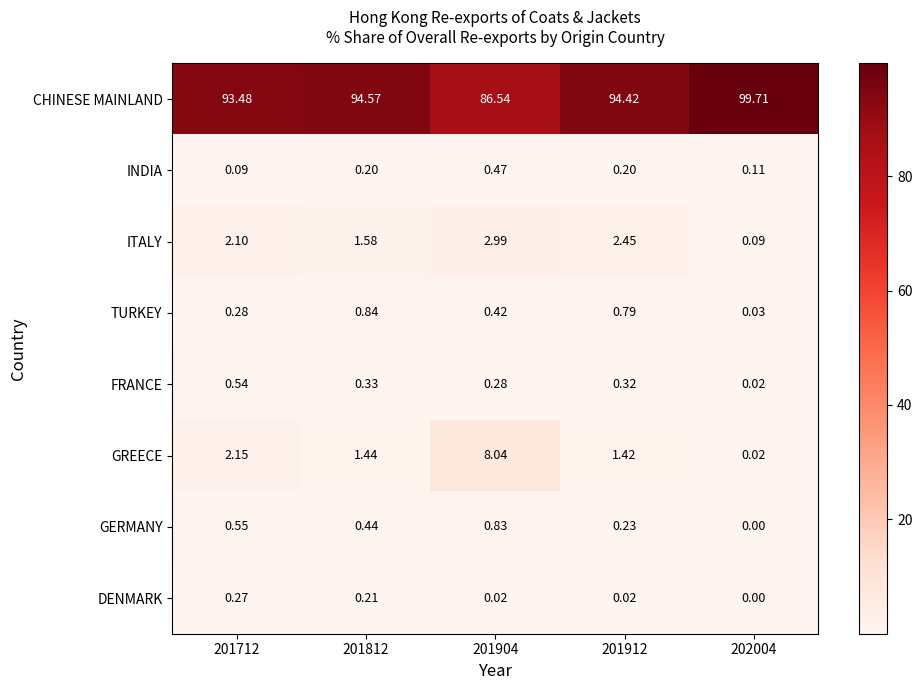

Which series has the largest total across all categories?

CHINESE MAINLAND